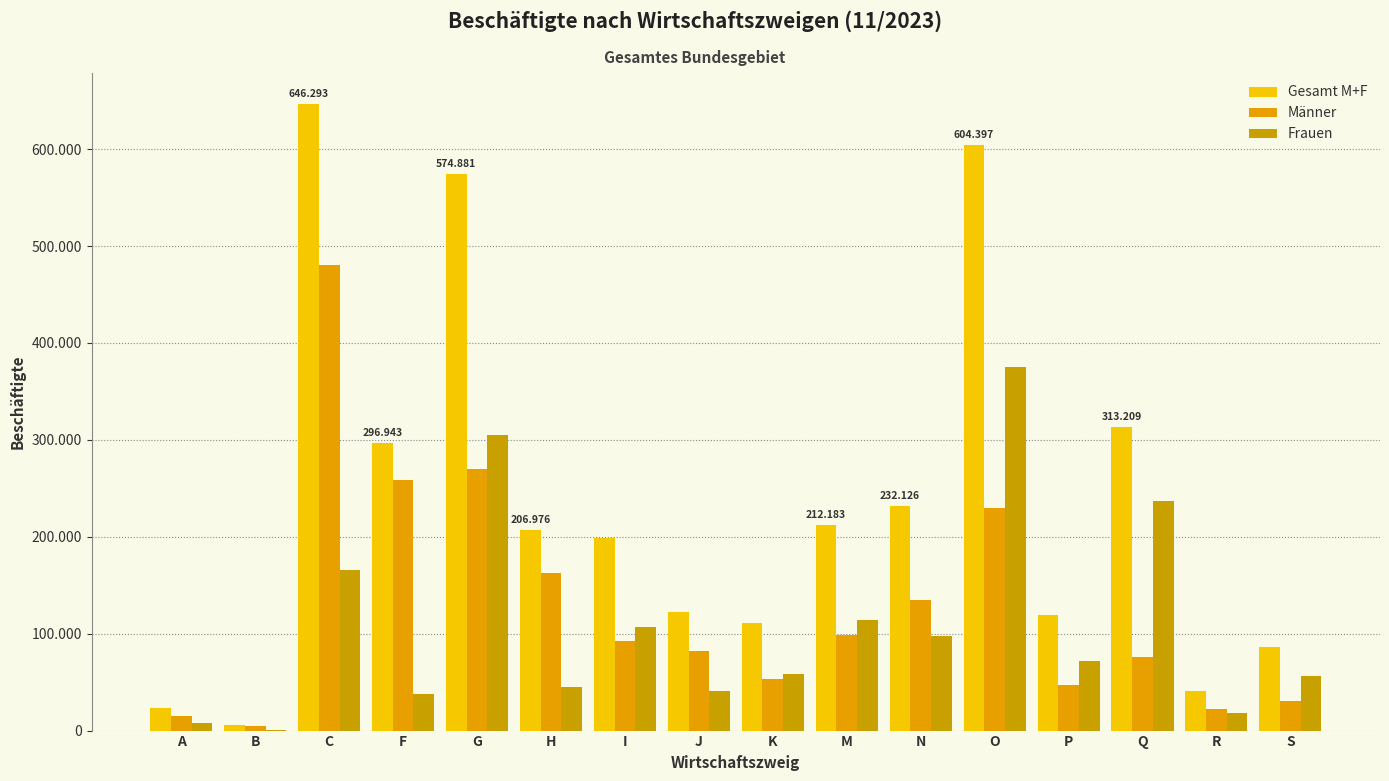

Reading left to right, extract all data points from this chart.

Gesamt M+F: A=23270	B=5411	C=646293	F=296943	G=574881	H=206976	I=199118	J=122784	K=111359	M=212183	N=232126	O=604397	P=119031	Q=313209	R=40697	S=86234
Männer: A=15201	B=4690	C=480236	F=258768	G=269879	H=162255	I=92199	J=82135	K=53405	M=98531	N=134257	O=229477	P=47357	Q=75849	R=22155	S=30103
Frauen: A=8069	B=721	C=166057	F=38175	G=305002	H=44721	I=106919	J=40649	K=57954	M=113652	N=97869	O=374920	P=71674	Q=237360	R=18542	S=56131